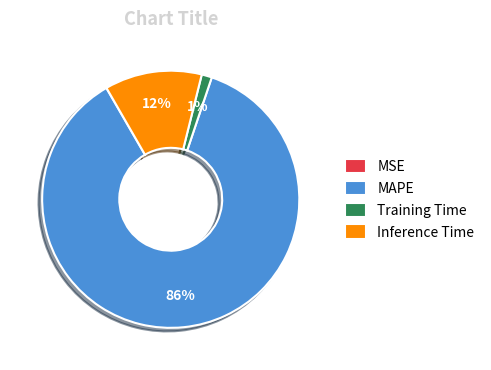

True or false: MAPE accounts for 97% of the total.

False